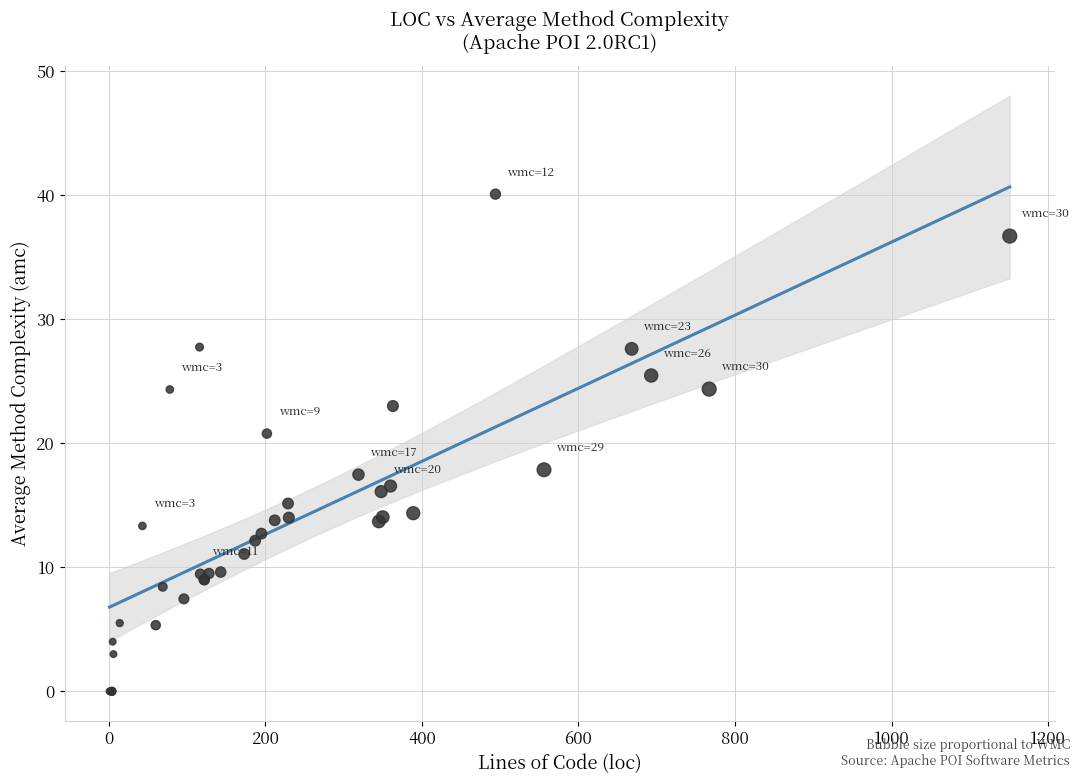

What Y value in the scatter plot is closest to 20?

20.8